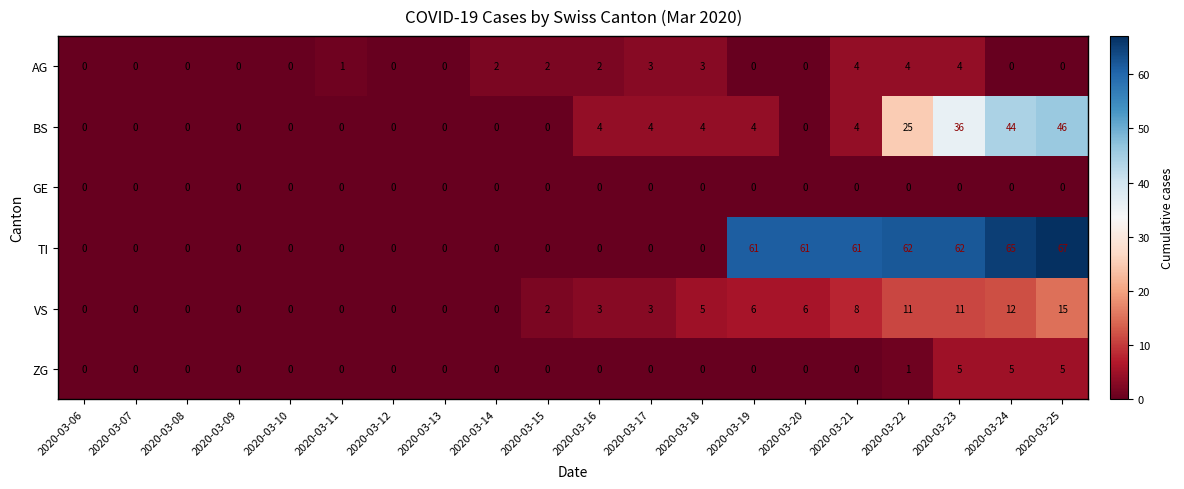

The BS series shows 0 at 2020-03-15. True or false?

True